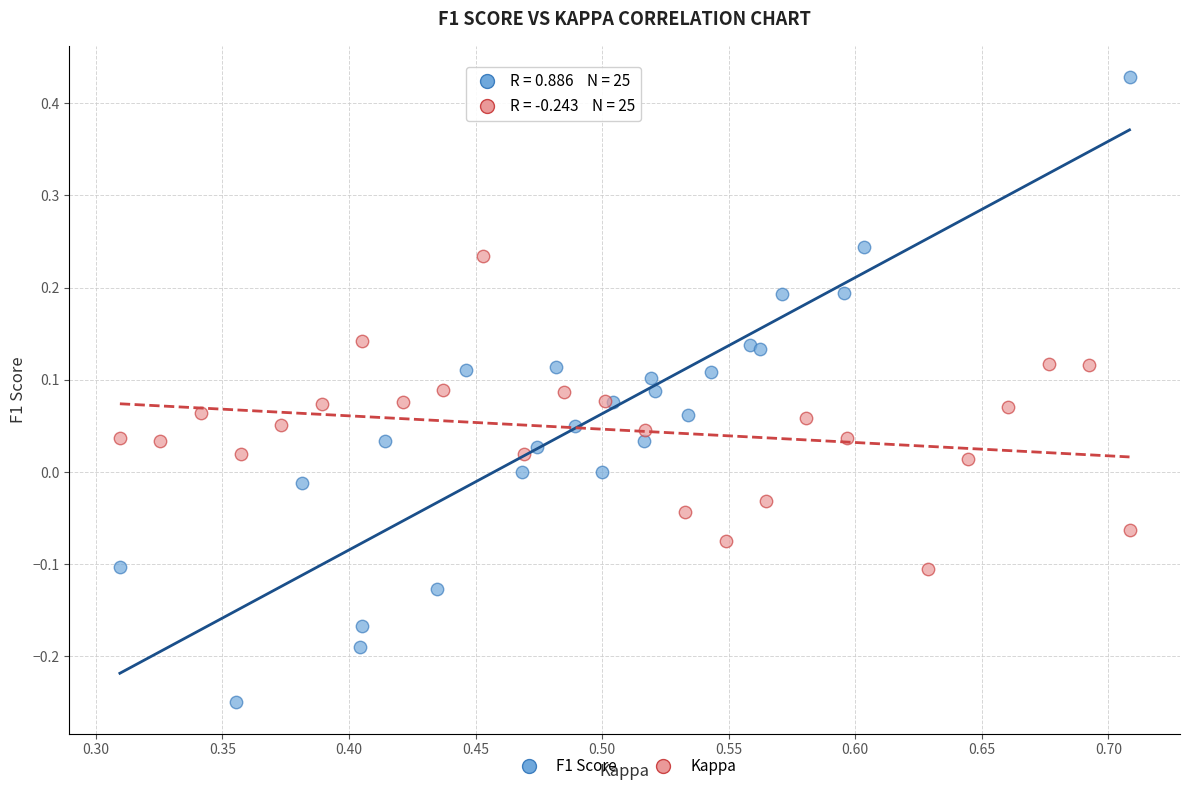

What are all the series names shown in the legend?

F1 Score, Kappa